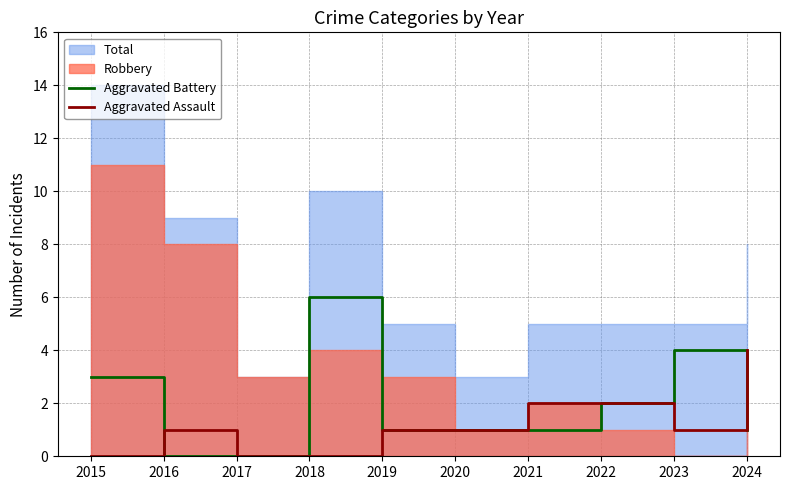

What is the highest value of the Aggravated Assault series?

4